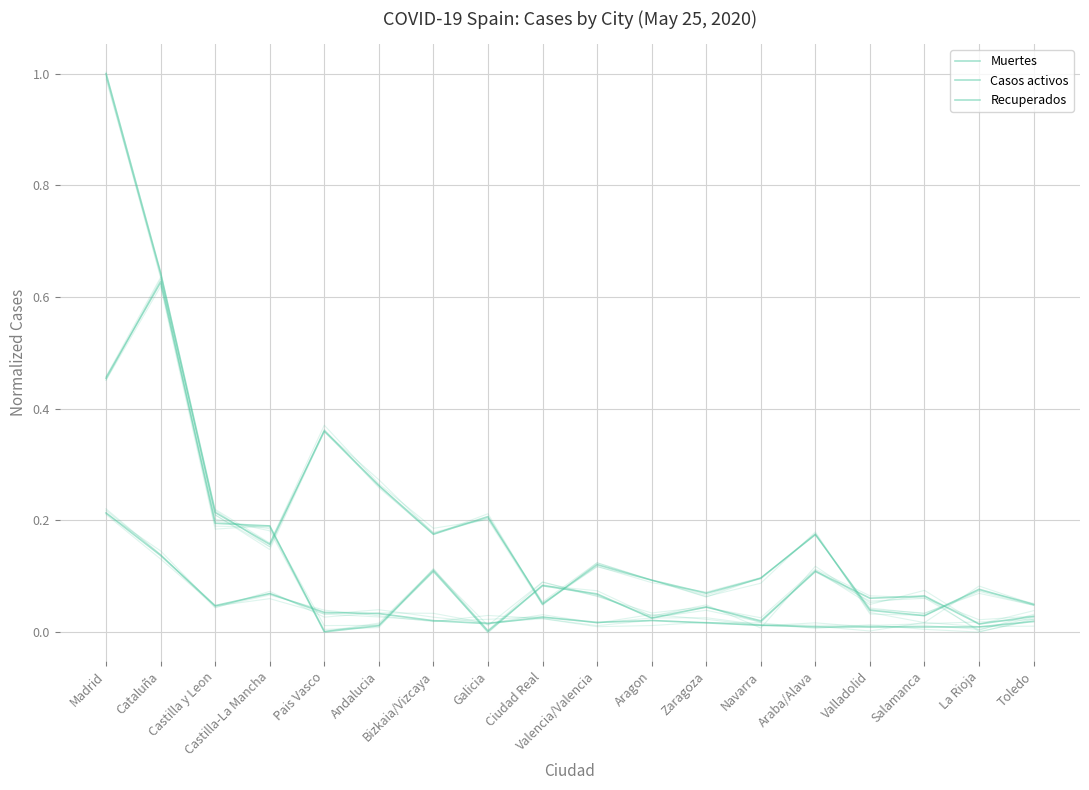

List the series in order of their overall mean, highest first.

Casos activos, Recuperados, Muertes